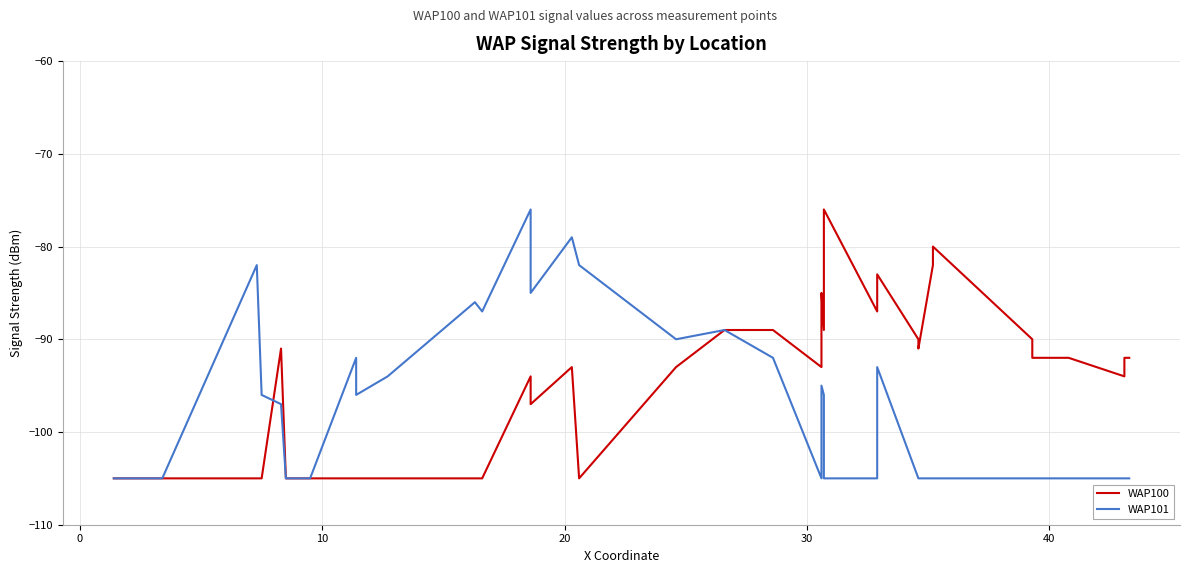

What is the value of the WAP101 point at the 1st from the left?

-105